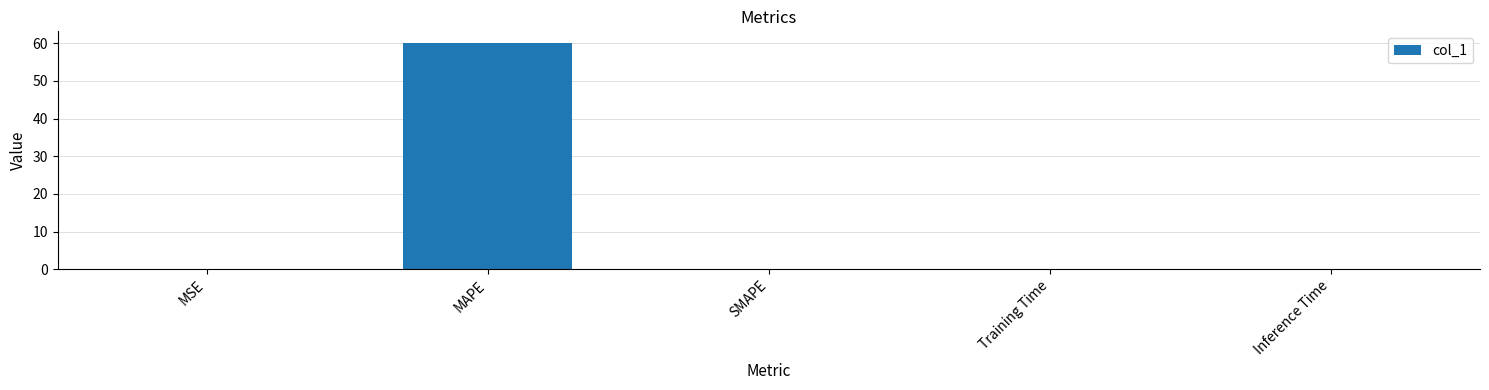

Which category has the highest value across all series?

MAPE